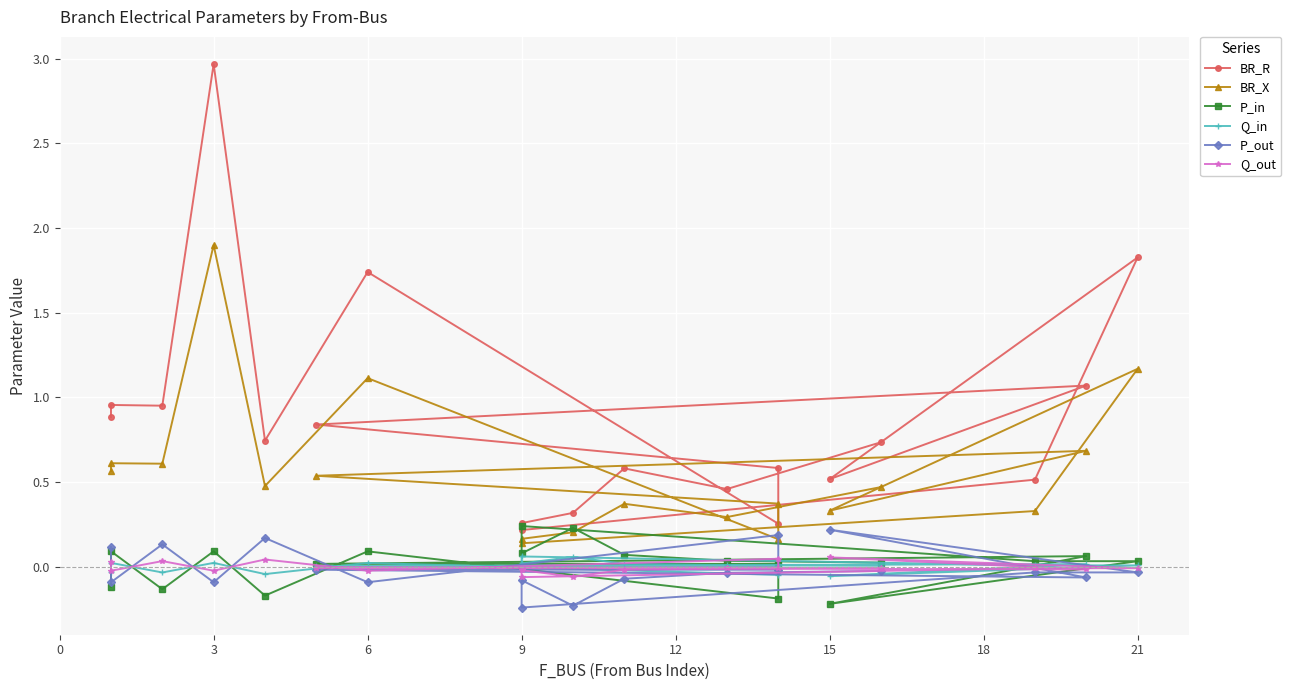

Reading left to right, extract all data points from this chart.

BR_R: 0.9	1.0	1.0	3.0	0.7	1.7	0.3	0.6	0.8	1.1	0.5	1.8	0.5	0.2	0.3	0.3	0.6	0.5	0.7
BR_X: 0.6	0.6	0.6	1.9	0.5	1.1	0.2	0.4	0.5	0.7	0.3	1.2	0.3	0.1	0.2	0.2	0.4	0.3	0.5
P_in: -0.1	0.1	-0.1	0.1	-0.2	0.1	-0.2	0.0	0.0	0.1	-0.2	0.0	0.0	0.2	0.1	0.2	0.1	0.0	0.0
Q_in: -0.0	0.0	-0.0	0.0	-0.0	0.0	-0.0	0.0	0.0	0.0	-0.1	0.0	0.0	0.1	0.0	0.1	0.0	0.0	0.0
P_out: 0.1	-0.1	0.1	-0.1	0.2	-0.1	0.2	-0.0	-0.0	-0.1	0.2	-0.0	-0.0	-0.2	-0.1	-0.2	-0.1	-0.0	-0.0
Q_out: 0.0	-0.0	0.0	-0.0	0.0	-0.0	0.0	-0.0	-0.0	-0.0	0.1	-0.0	-0.0	-0.1	-0.0	-0.1	-0.0	-0.0	-0.0